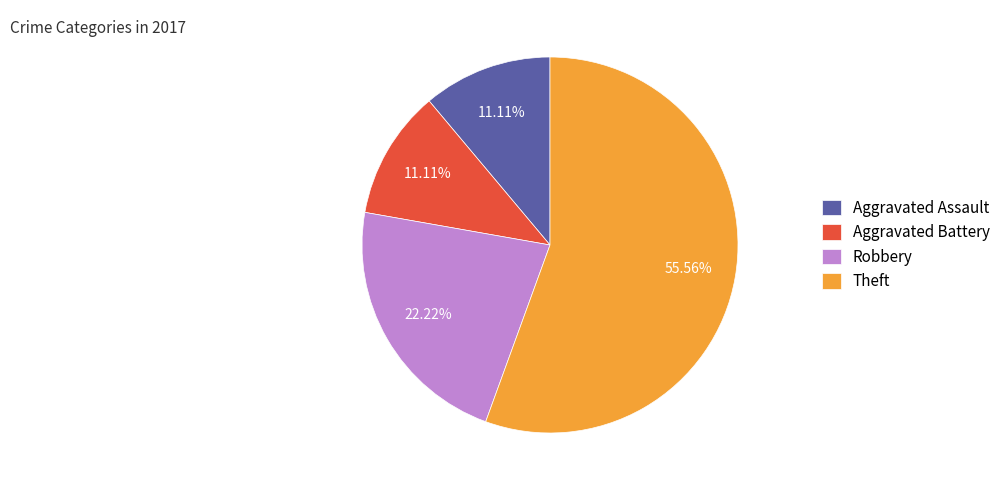

Does any single category account for the majority?

Yes